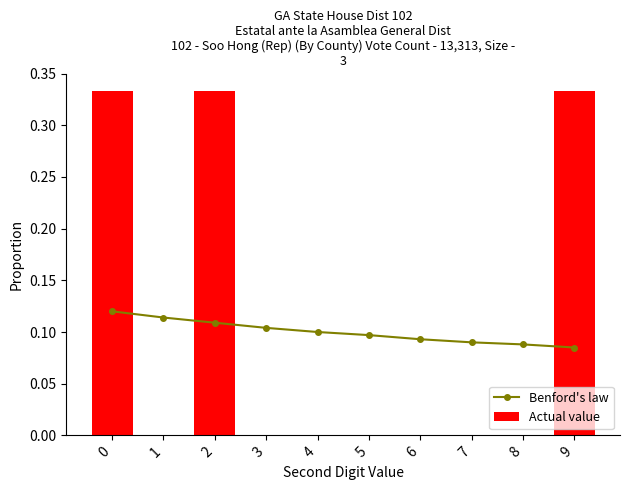

The Actual value series shows 0.1 at 5. True or false?

False